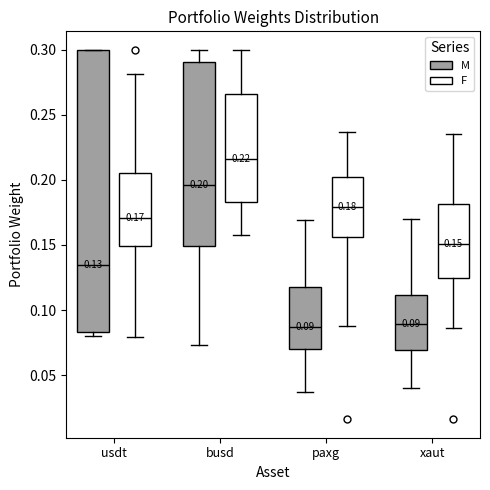

Which box has the highest median line?

busd (F)